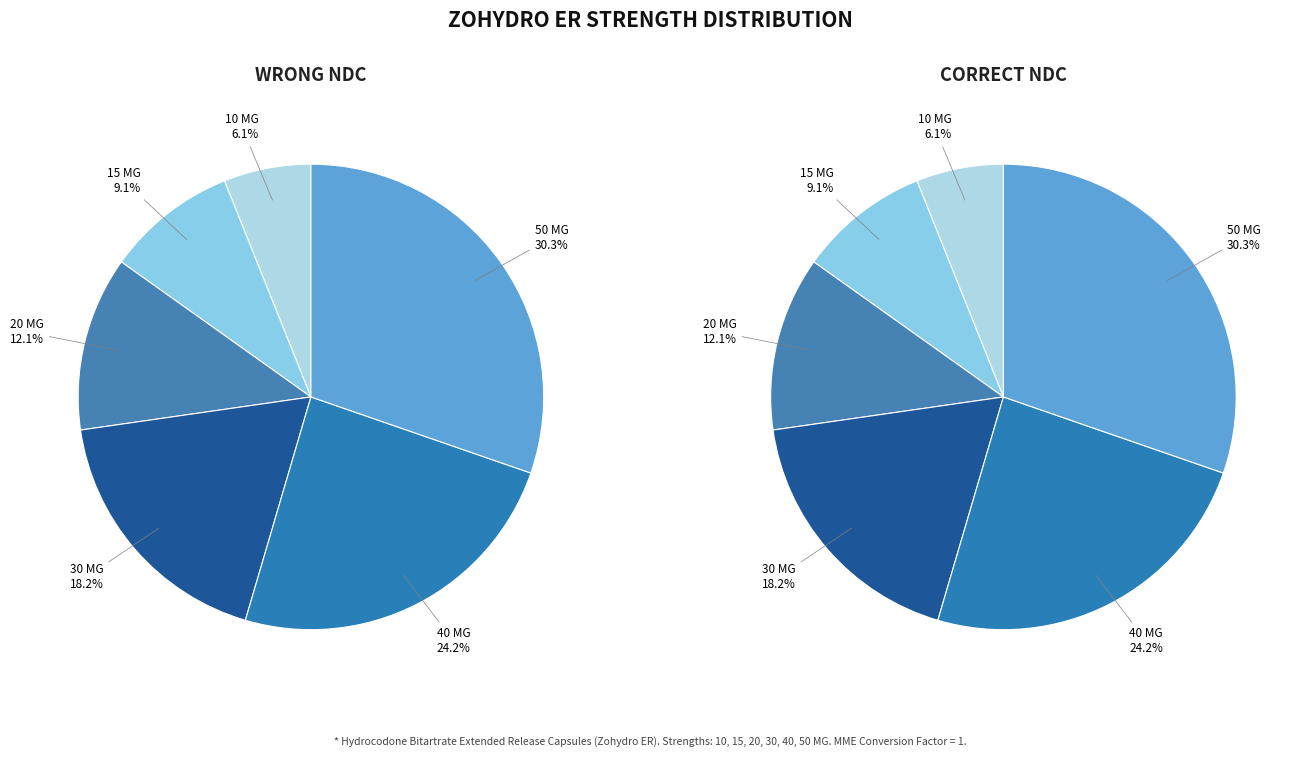

Count the number of slices in the pie.

6